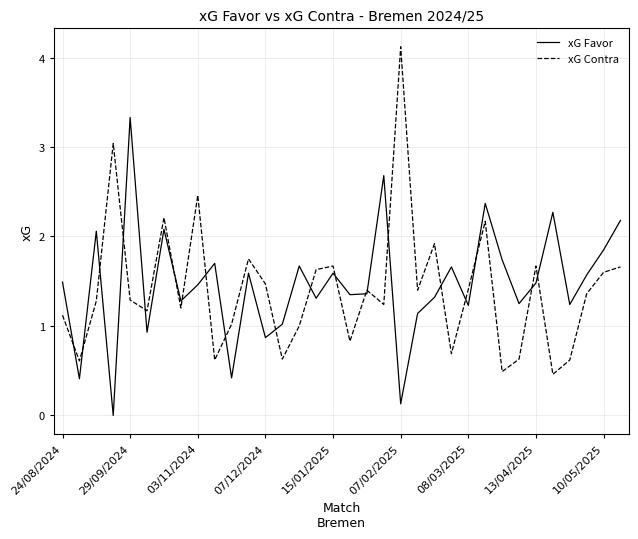

What is the highest value of the xG Favor series?

3.3